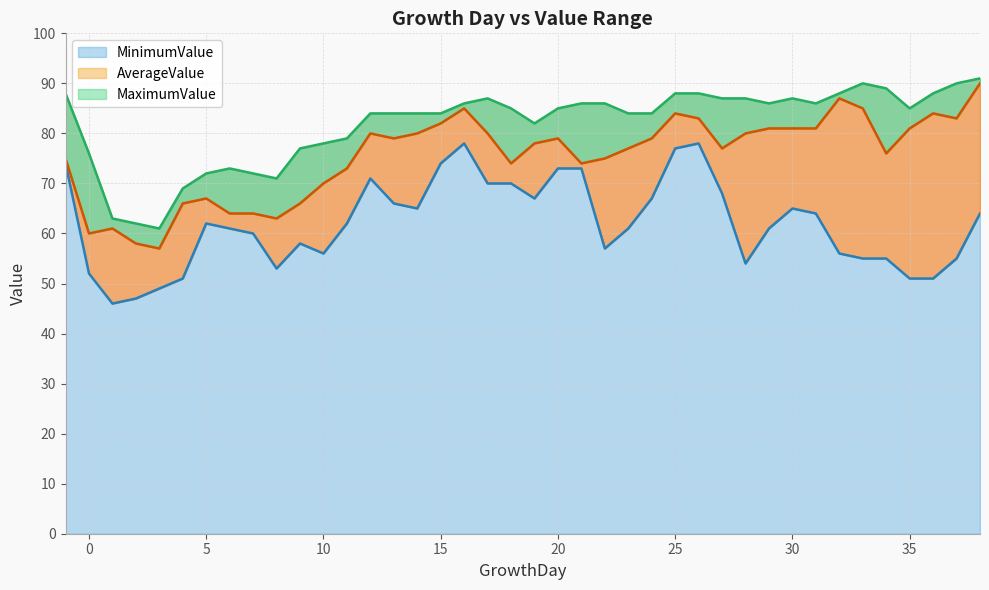

What is the difference between the maximum and minimum values in the MaximumValue series?

30